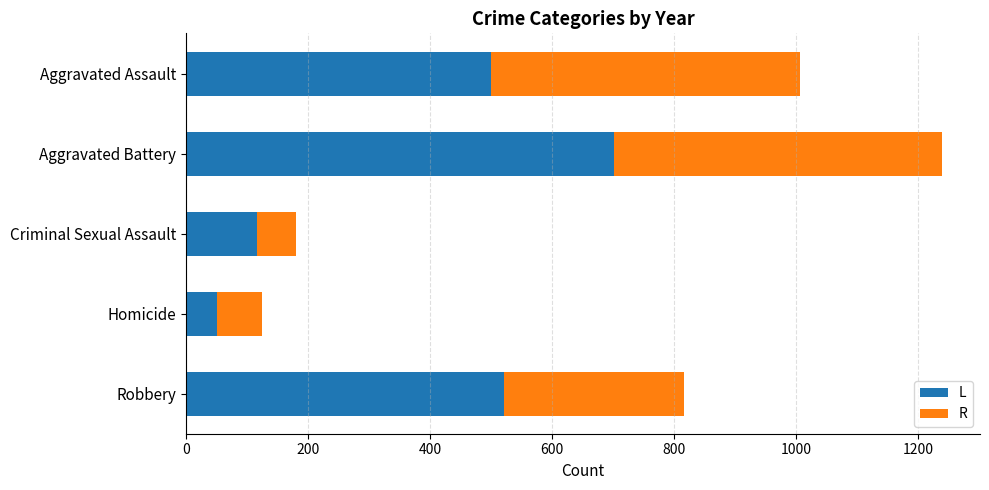

What is the total value across all series at Aggravated Assault?

1007